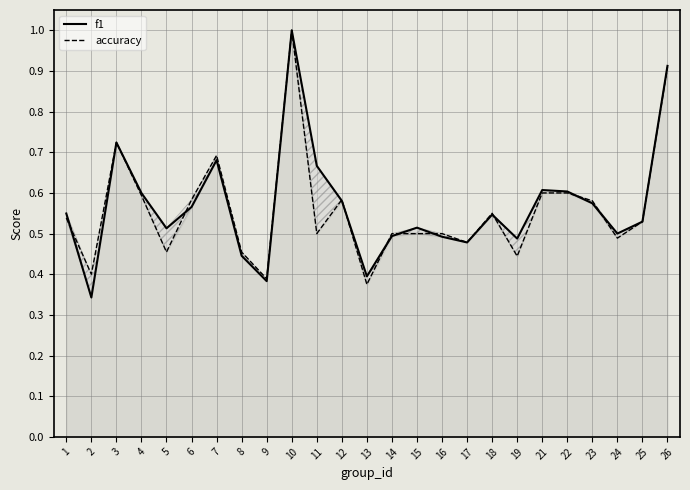

Which series changed the most between 3 and 14?

f1